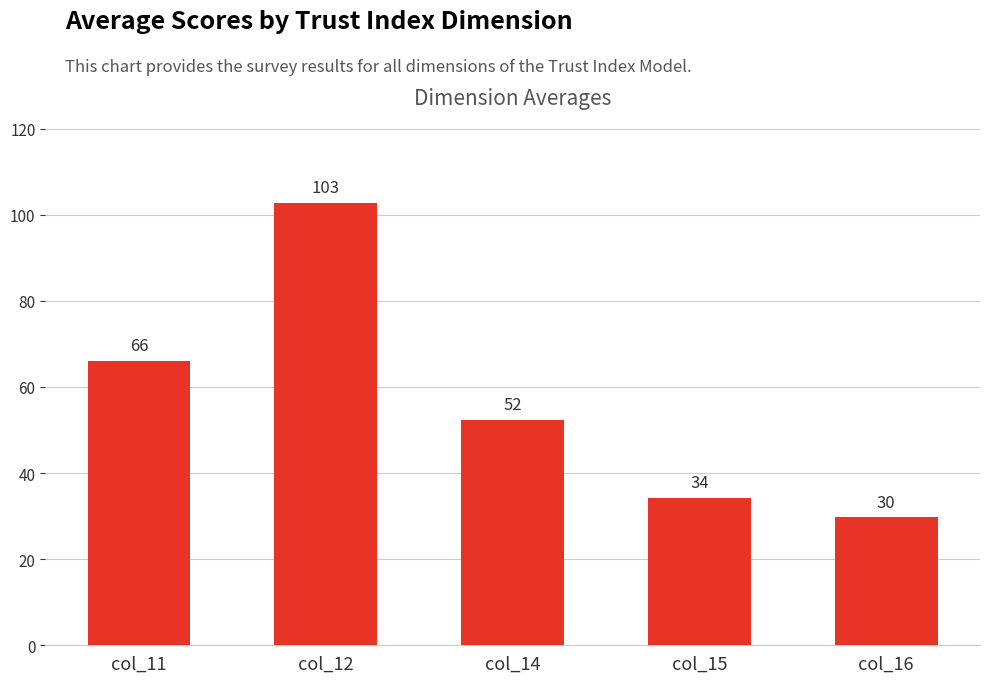

Rank the categories by value from lowest to highest.

col_16, col_15, col_14, col_11, col_12